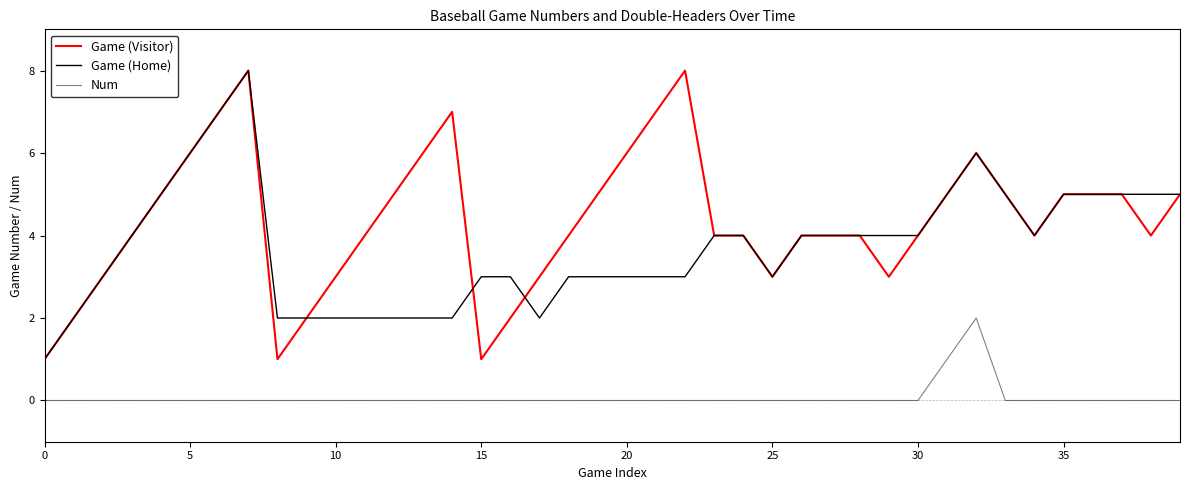

What is the highest value of the Game (Home) series?

8